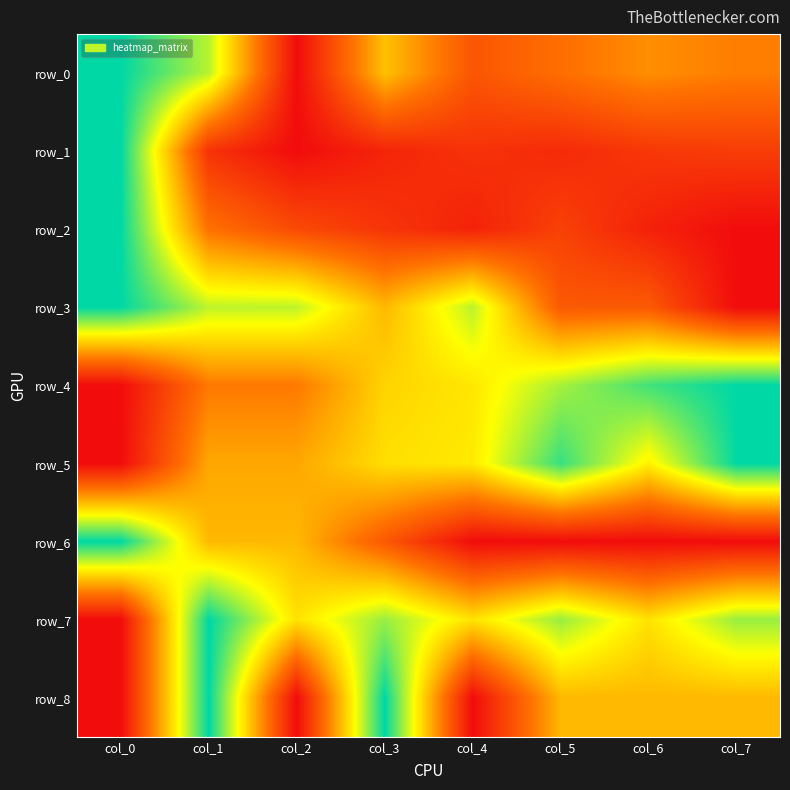

What is the total value across all series at col_6?

3.5